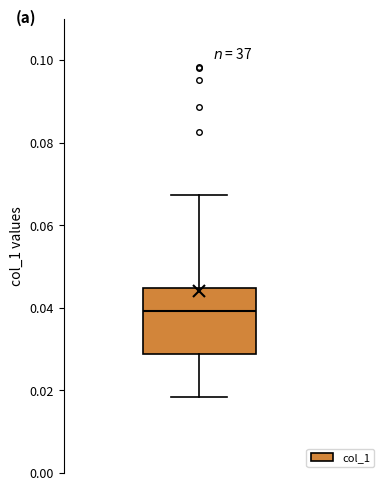

Transcribe this box plot: give where the median line is, the range the box spans, and where the two whiskers end, as read against the y-axis. The values are not printed on the chart, so give them approximately, as read against the axis.

median 0.040, box 0.028 to 0.044, whiskers 0.018 to 0.068